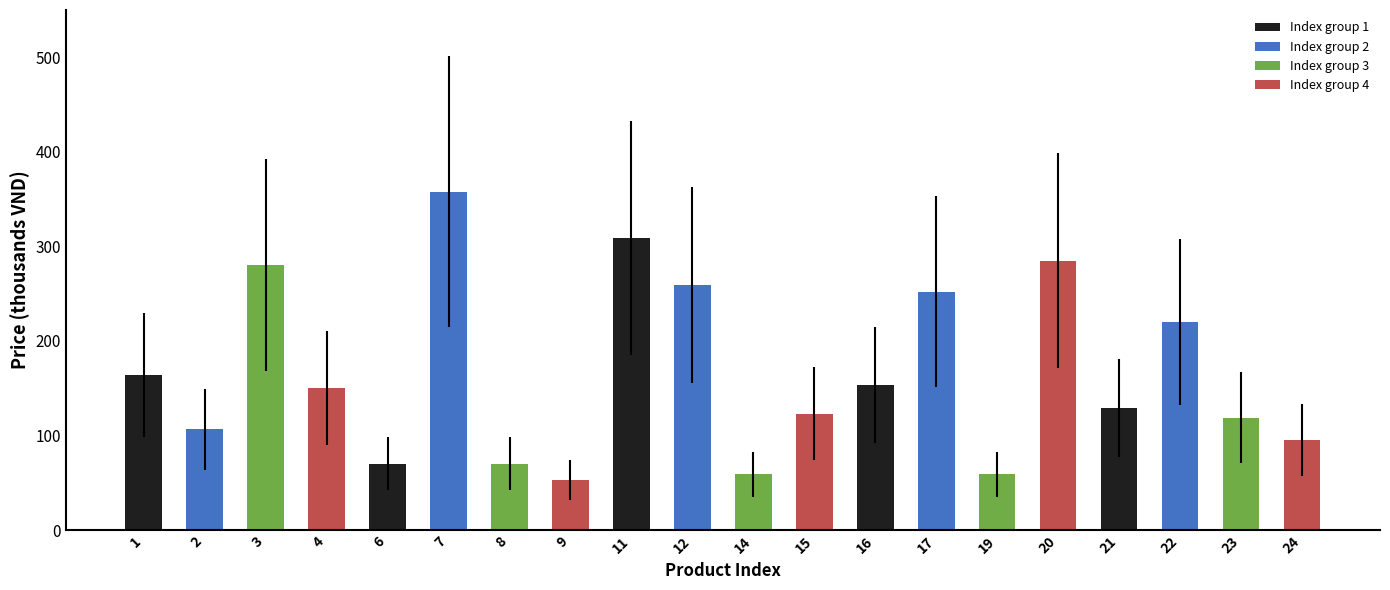

Between 11 and 6, which is larger?

11